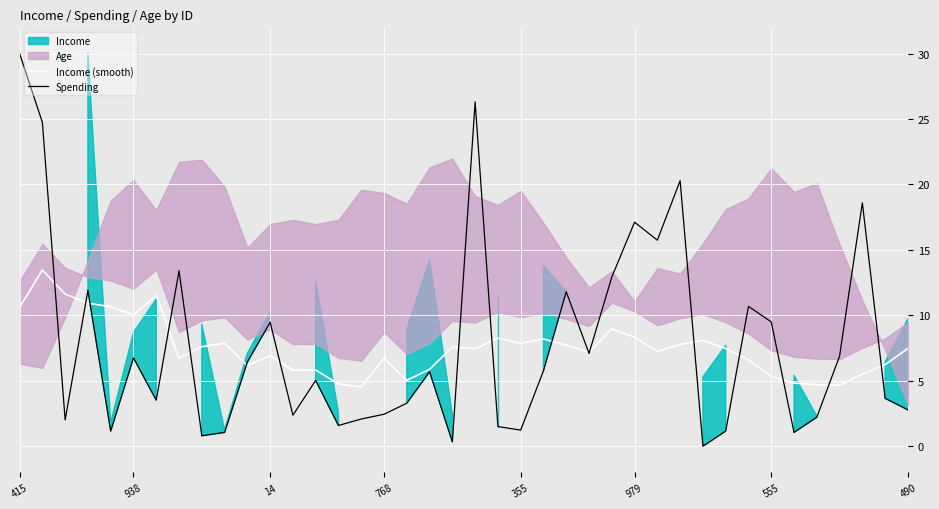

Reading left to right, list all the values displayed in this chart.

Income (smooth): 10.6	13.5	11.6	10.9	10.7	10.0	11.5	6.7	7.6	7.9	6.2	6.9	5.8	5.8	4.8	4.5	6.7	5.0	5.9	7.6	7.5	8.3	7.9	8.2	7.7	7.2	9.0	8.3	7.2	7.8	8.1	7.5	6.6	5.3	4.8	4.7	4.7	5.5	6.2	7.5
Spending: 30.0	24.7	2.0	11.9	1.2	6.7	3.5	13.4	0.8	1.1	6.4	9.5	2.4	5.0	1.6	2.1	2.4	3.3	5.7	0.3	26.3	1.5	1.2	5.8	11.8	7.1	12.9	17.1	15.7	20.3	0.0	1.2	10.7	9.5	1.1	2.2	6.9	18.6	3.7	2.8